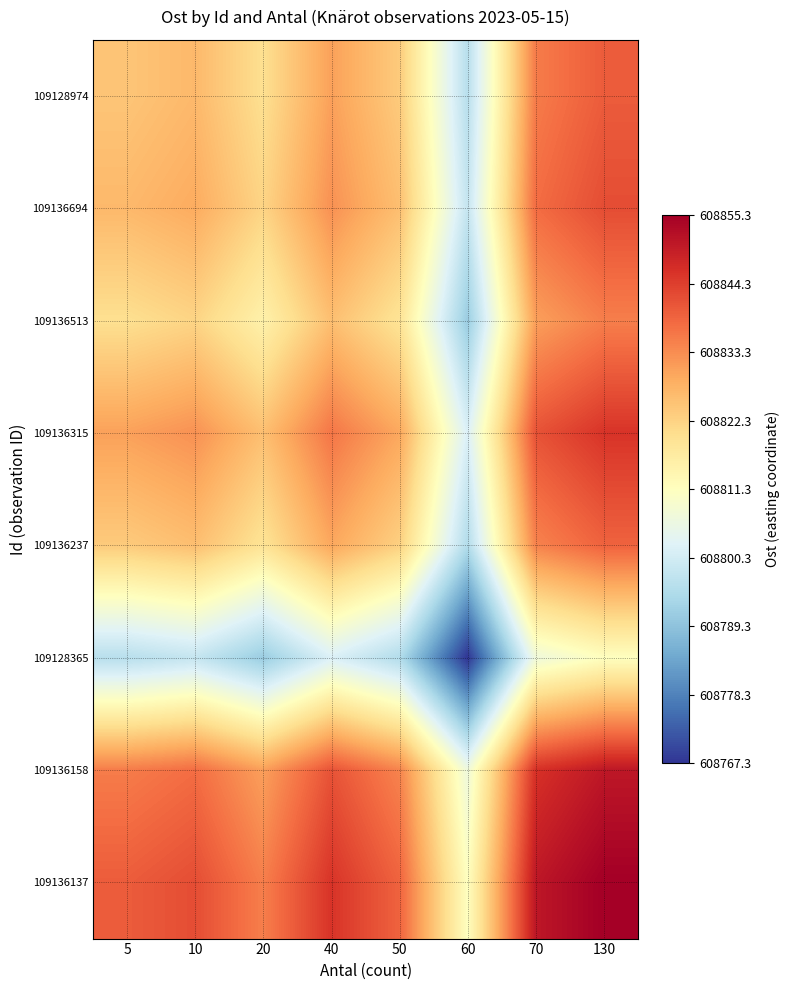

At how many categories does at least one series exceed 608849?

2